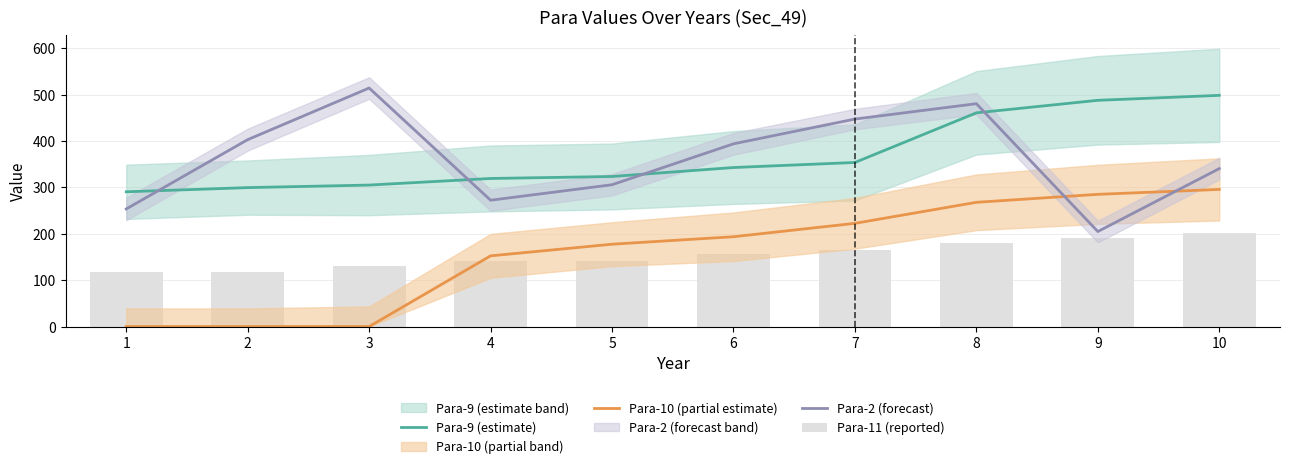

At which category does the chart reach its minimum across all series?

1